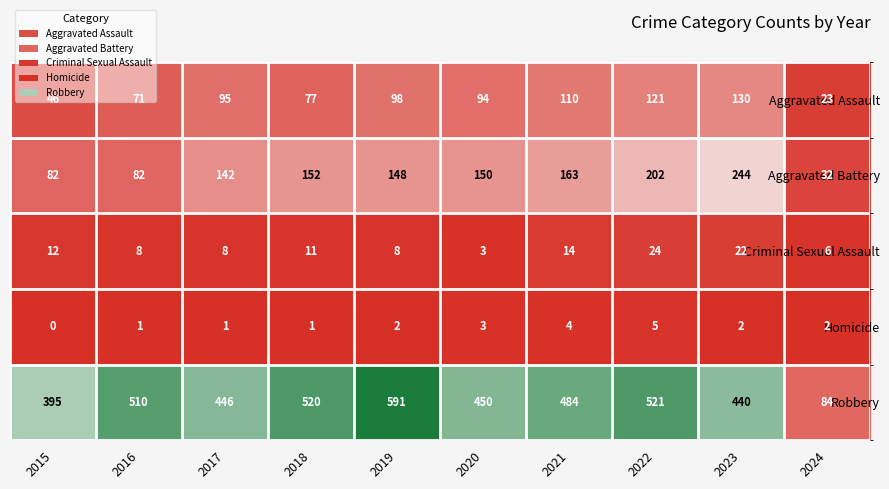

Count the number of categories in the chart.

10